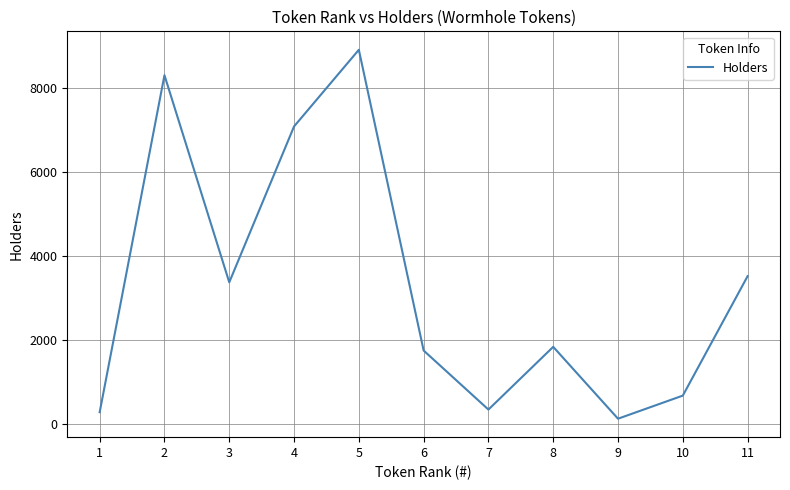

Does the chart display data point markers on the line(s)?

No